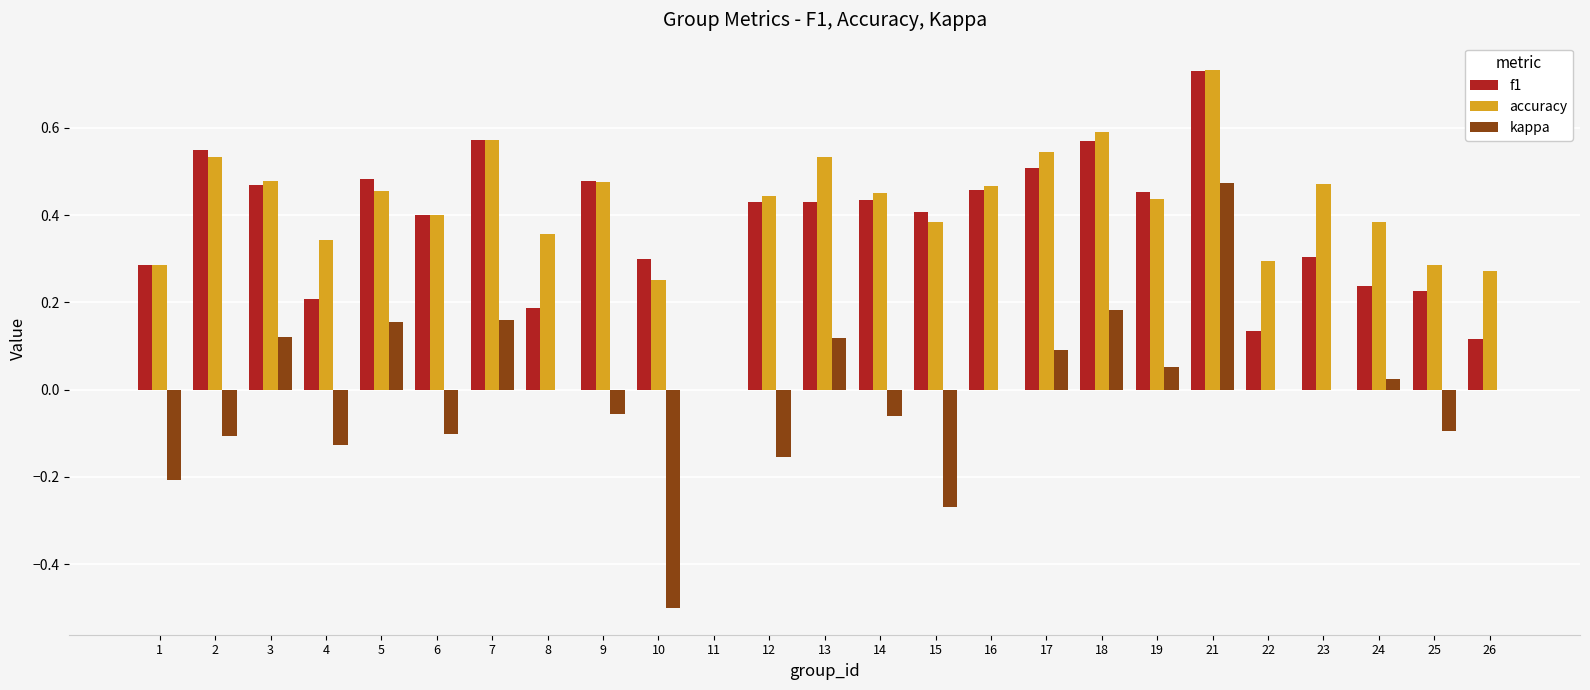

The value of kappa at 21 is 0.7. True or false?

False